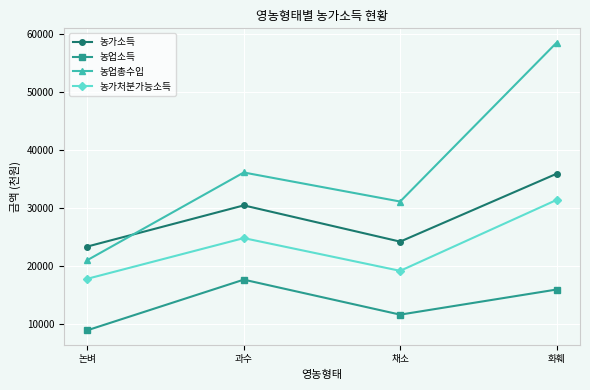

Is it true that 농가처분가능소득 equals 17753 at 논벼?

True